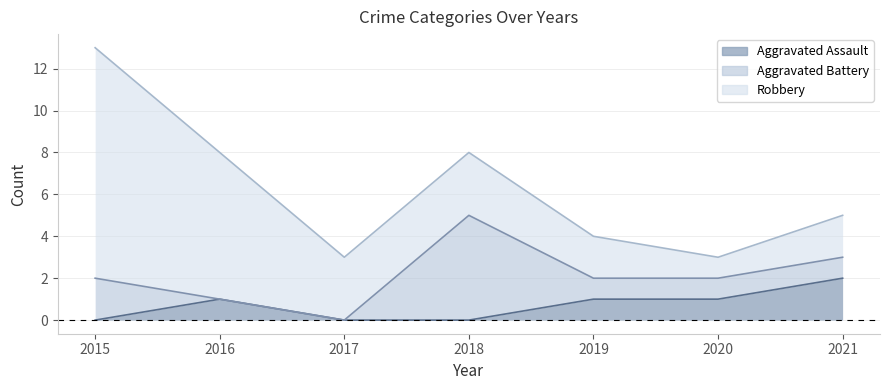

At which category is the sum across all series the highest?

2015